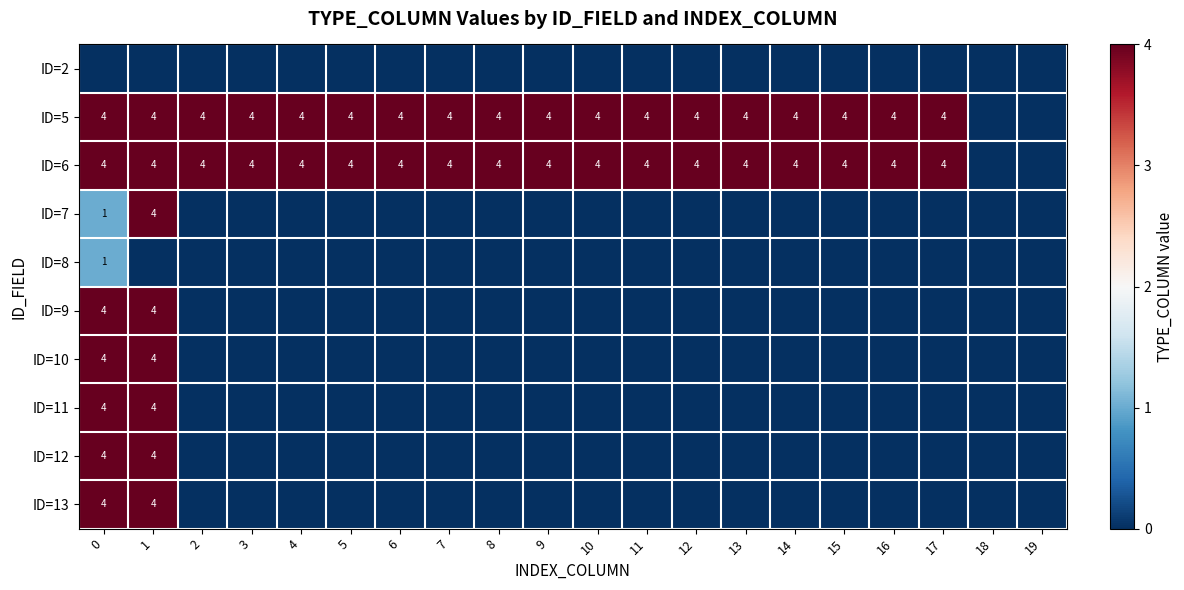

What is the total value across all series at 11?

8